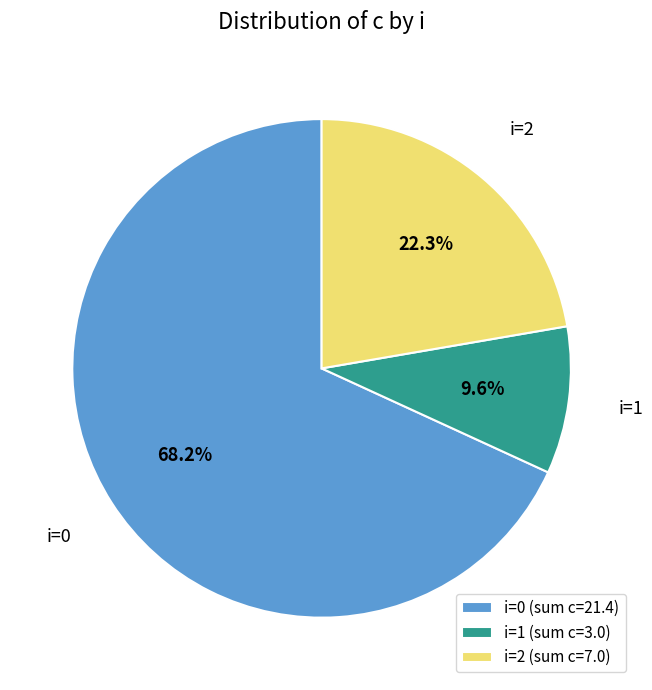

Is there a majority slice in this chart?

Yes